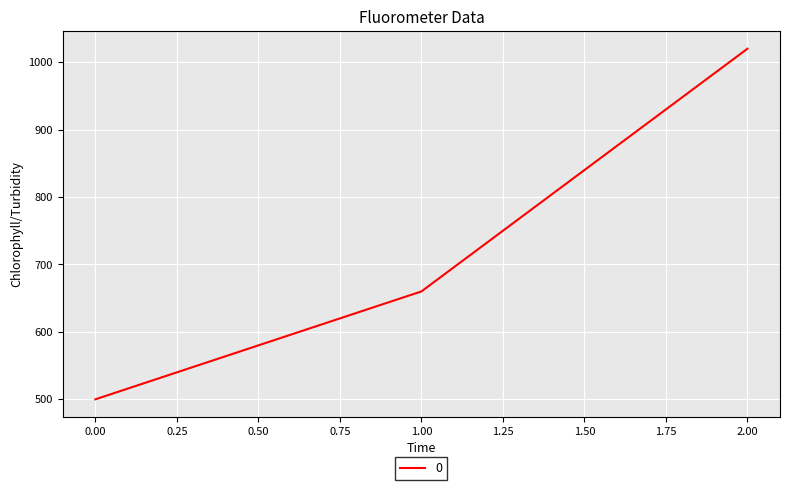

Does the chart have visible grid lines?

Yes